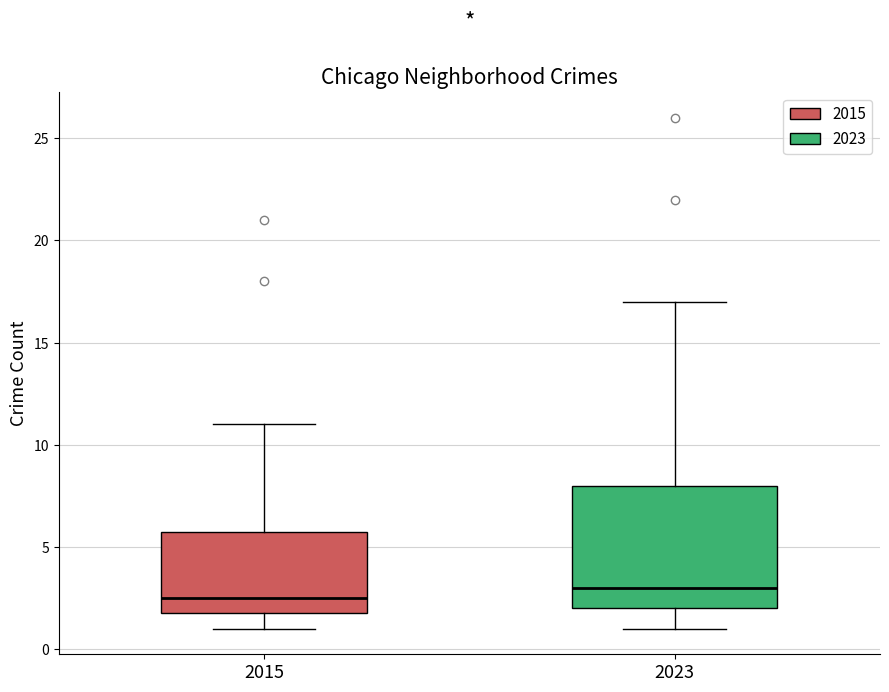

Where is the lower edge of the box at x = 2015 on the y-axis? The values are not printed on the chart, so give them approximately, as read against the axis.

2.0